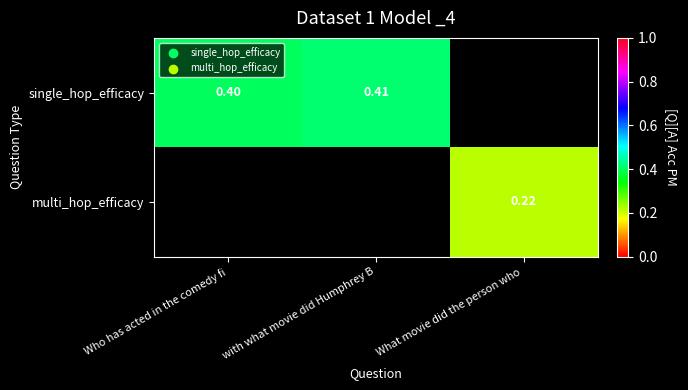

Is it true that single_hop_efficacy equals 0.6 at Who has acted in the comedy fi?

False